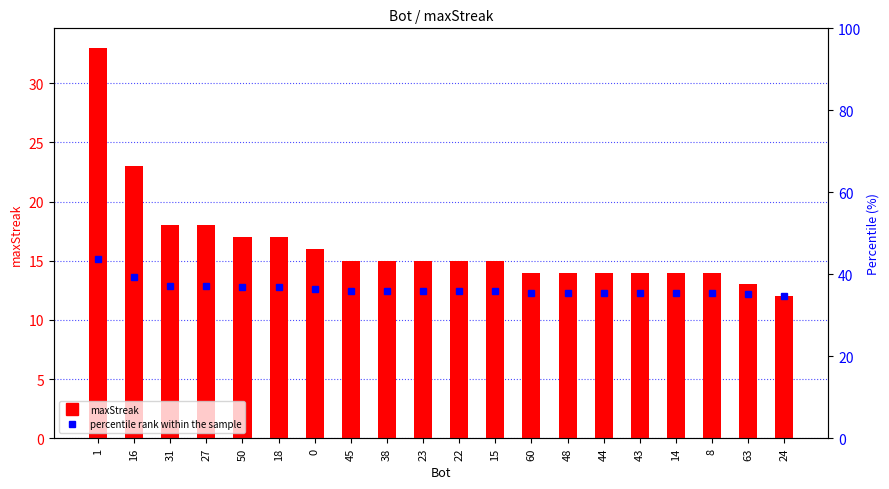

What is the average value?

16